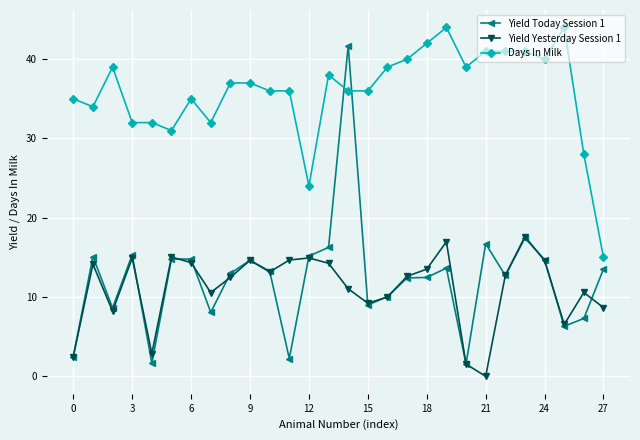

Which series has the widest spread of values?

Yield Today Session 1